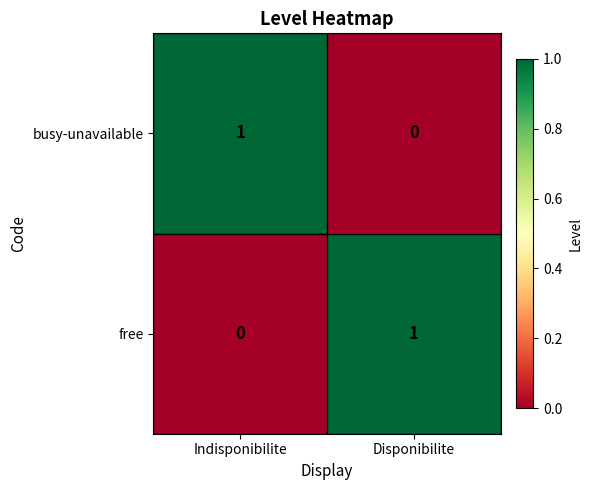

Rank the series at Disponibilite from lowest to highest value.

busy-unavailable, free